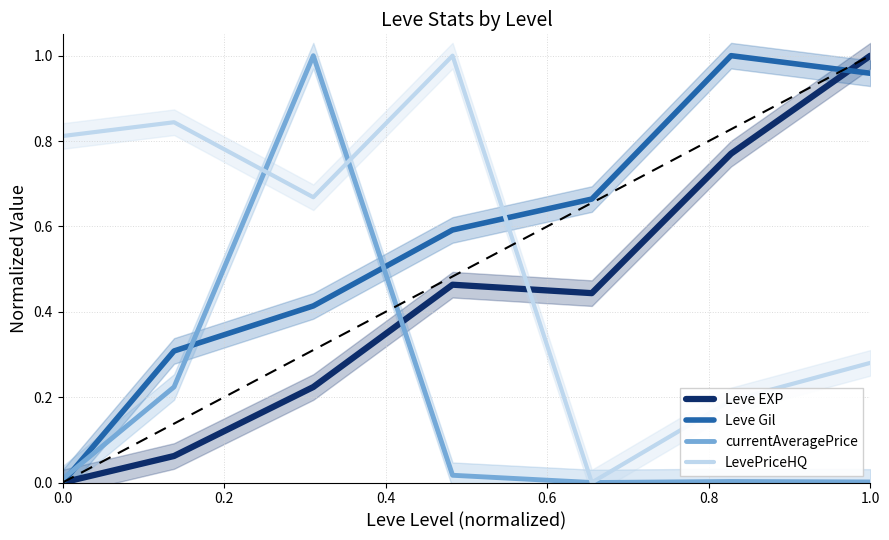

Is it true that Leve Gil equals 0.0 at 0.0?

True